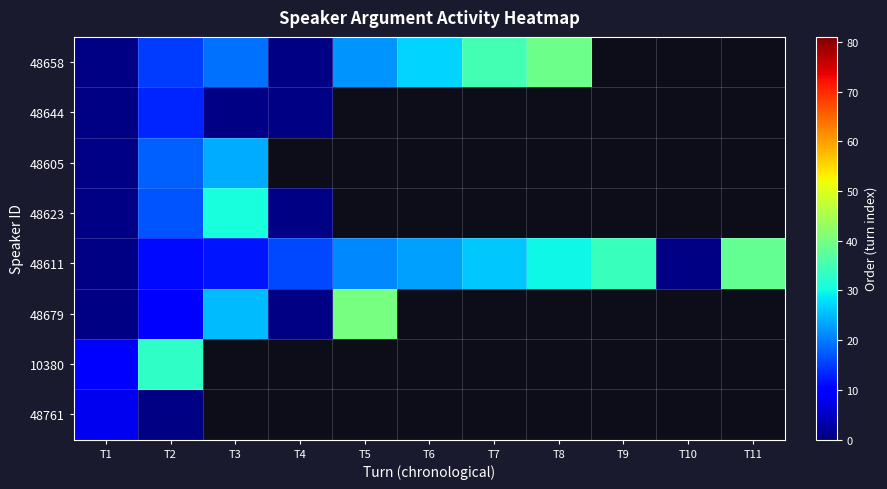

Is the value of 48644 at T5 greater than the value of 48605 at T10?

No